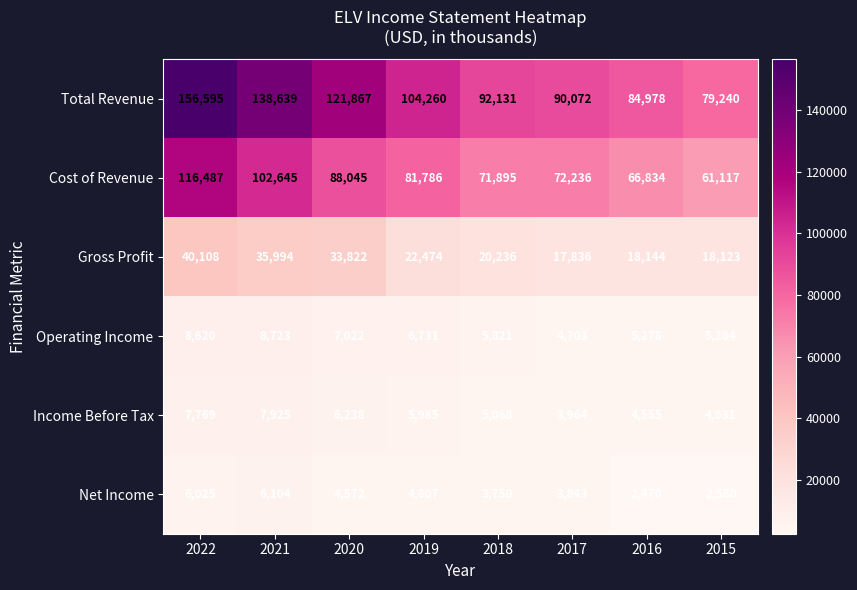

How many distinct data groups are displayed?

6